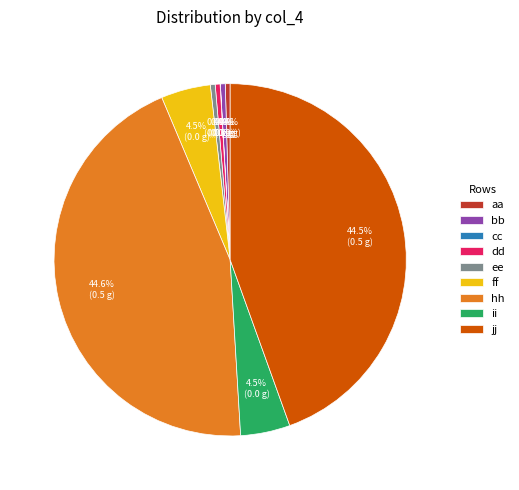

Is the sum of ii and dd greater than half?

No